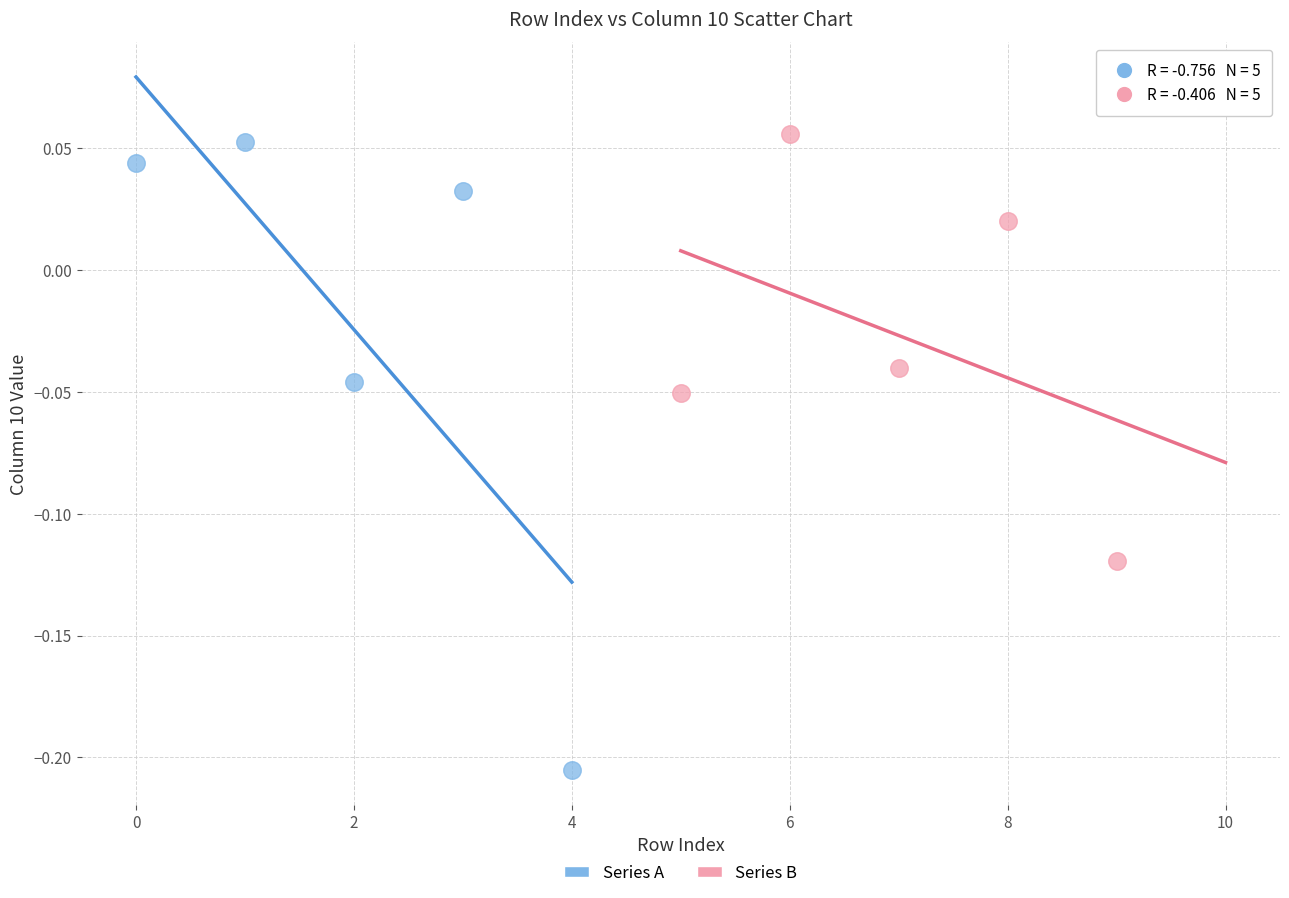

Which series has the largest Y range (max minus min)?

Series A